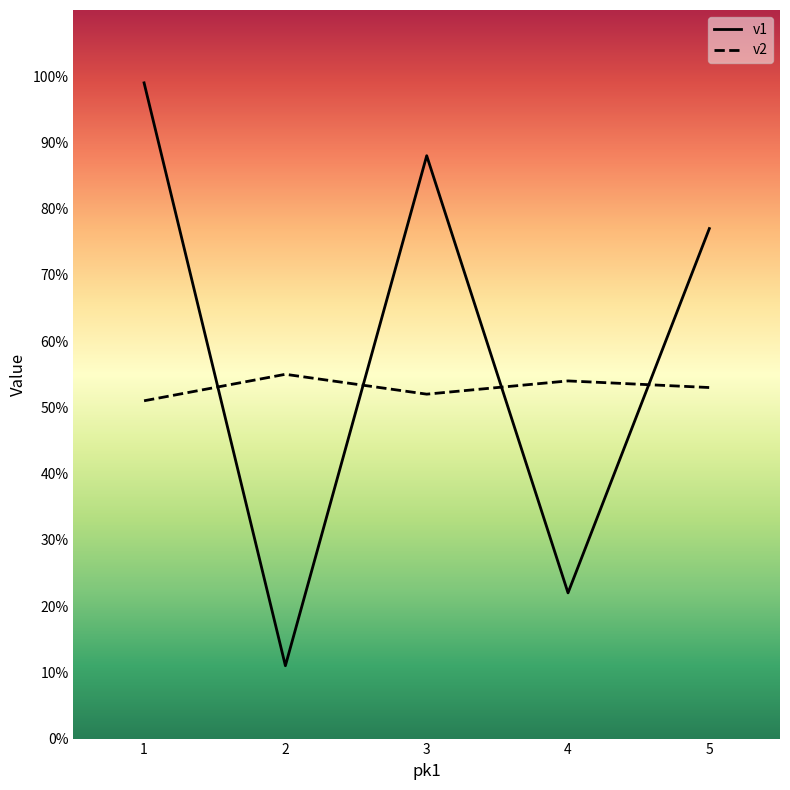

True or false: v1 has more than 2 interior local peaks.

False